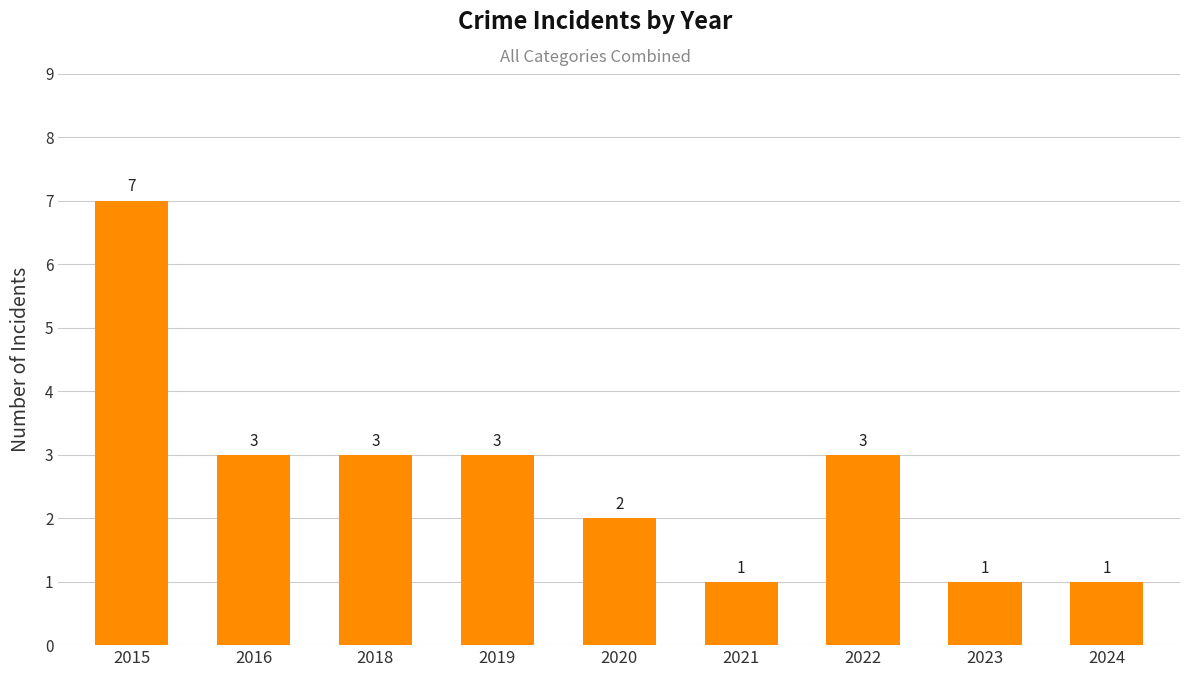

What is the value of the 2nd bar from the left?

3